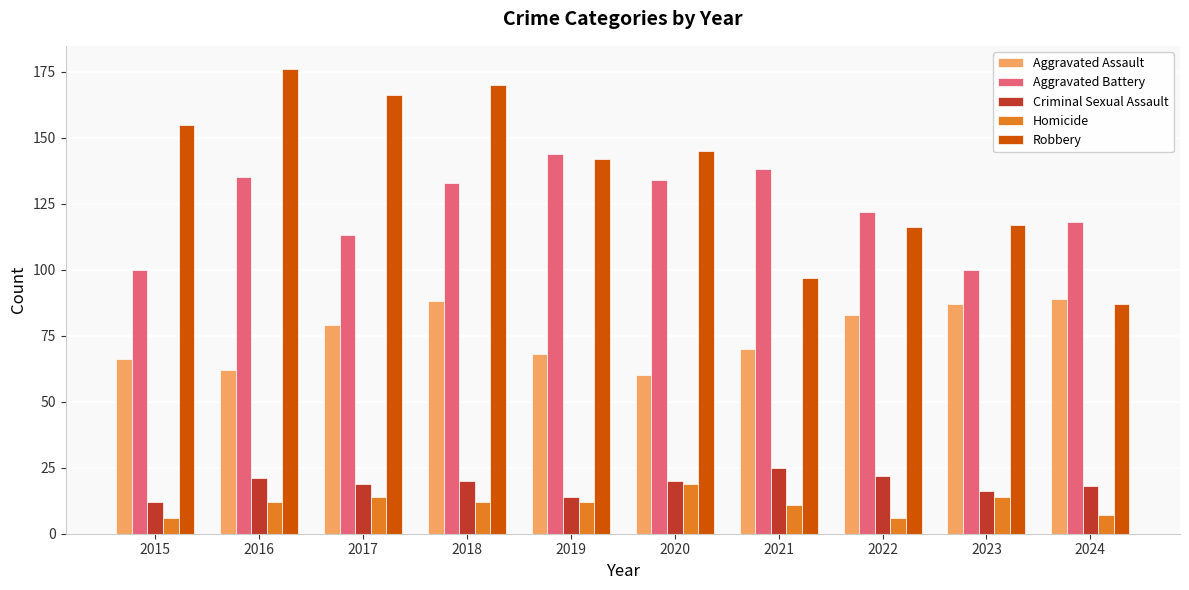

Which series has the largest total across all categories?

Robbery